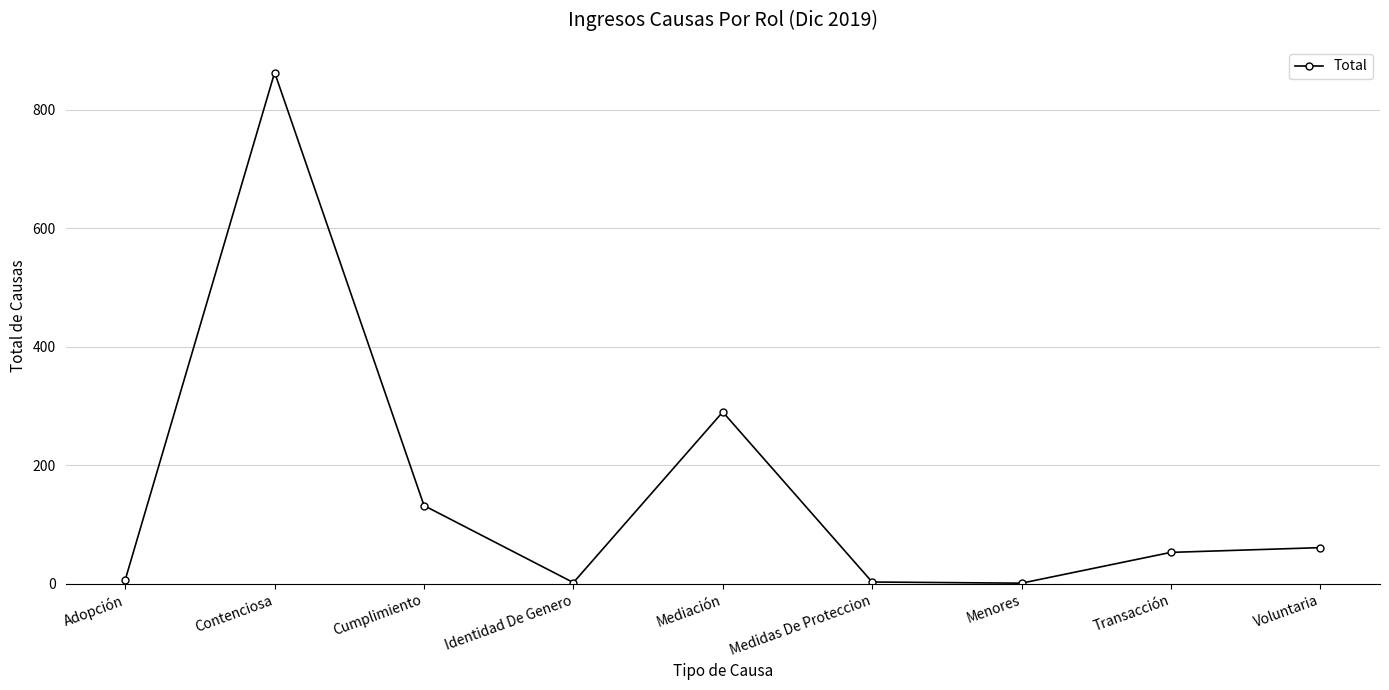

Which label corresponds to the largest value in the chart?

Contenciosa